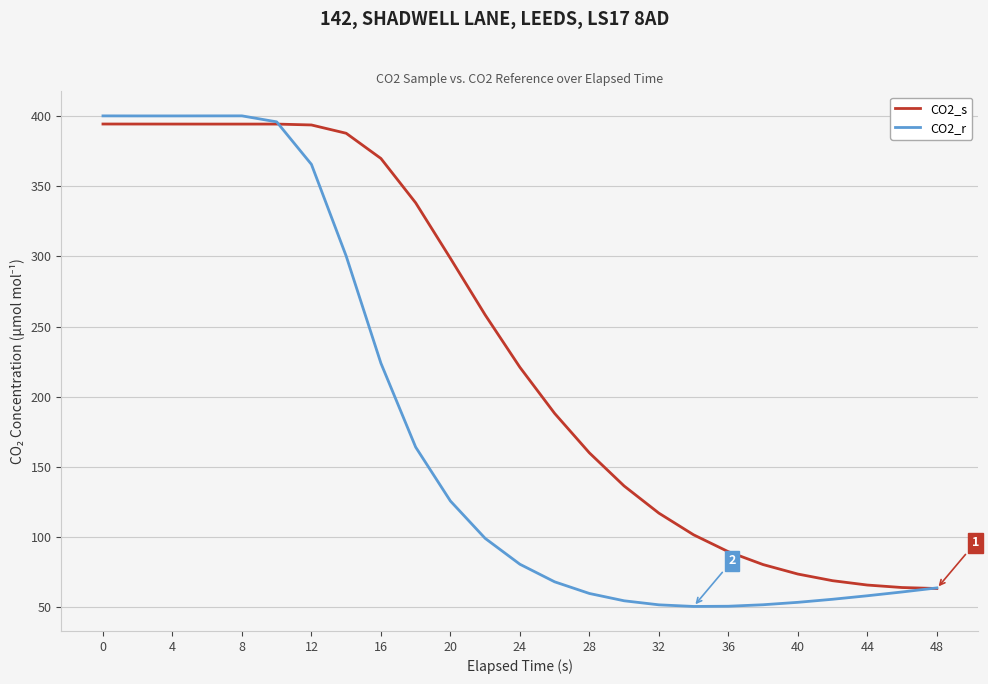

What is the maximum value shown in the chart?

400.0